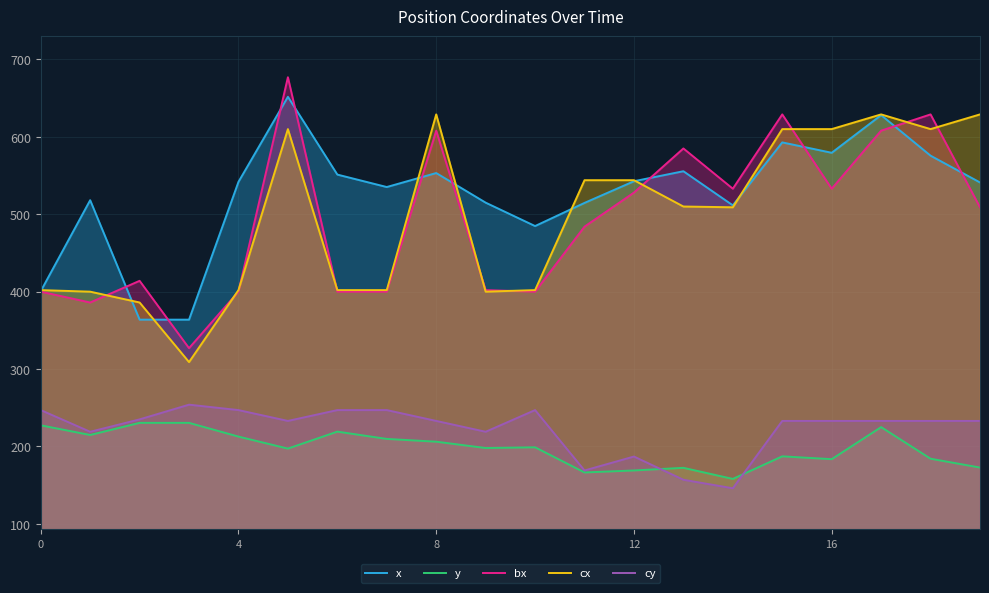

In cx, how many points are lower than both neighbors (excluding endpoints)?

4